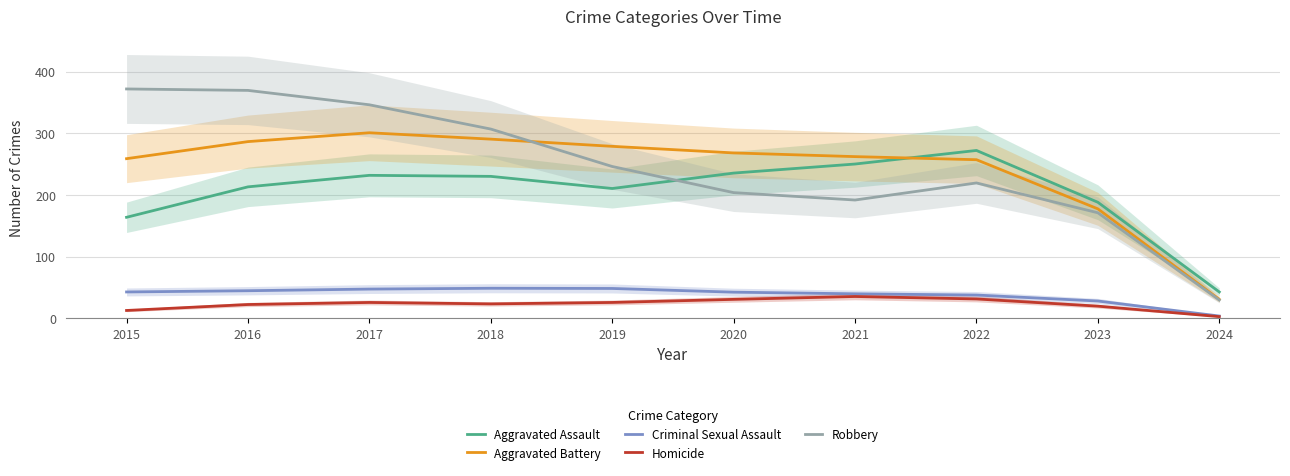

What is the spread (max minus min) of values at 2024?

40.0